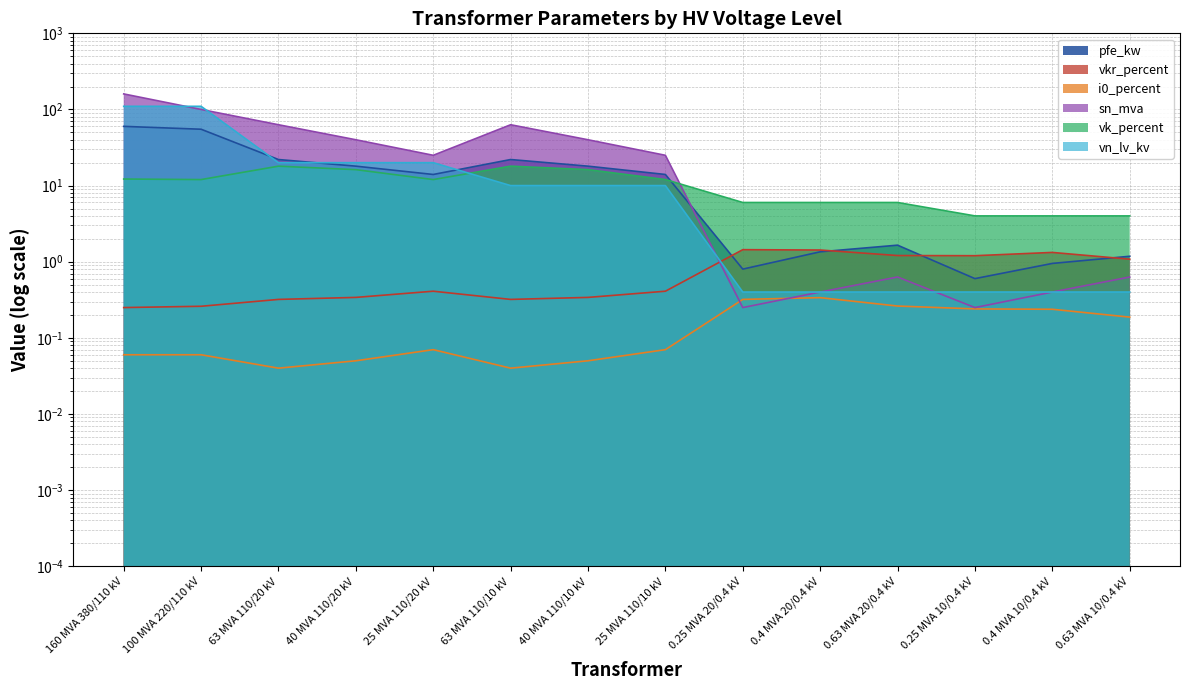

At which category does vkr_percent reach its first local valley?

63 MVA 110/10 kV